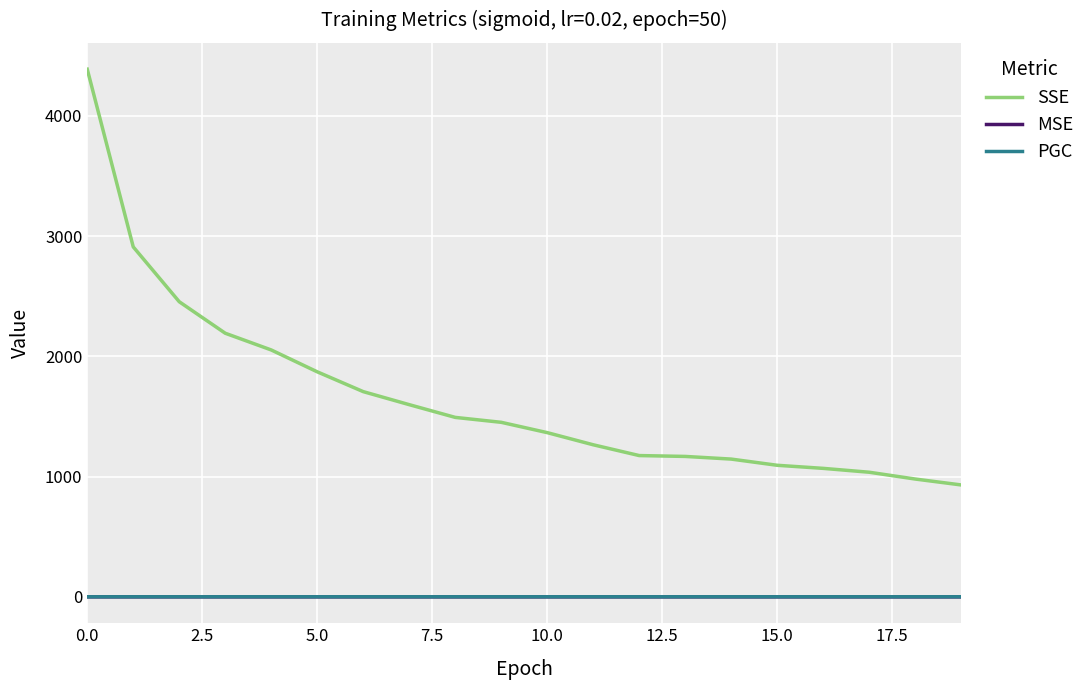

What is the greatest value displayed?

4388.0